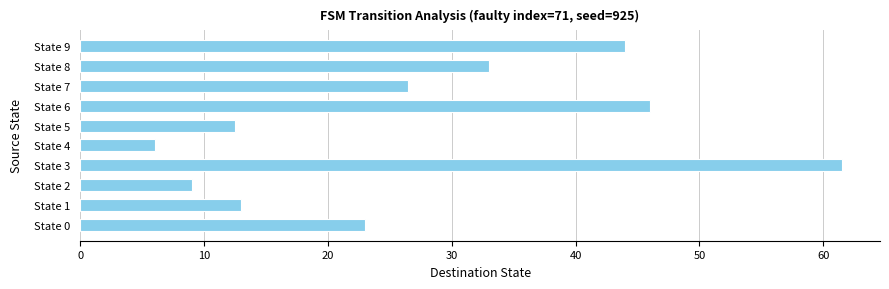

The chart shows a value of 11.5 at State 7. True or false?

False